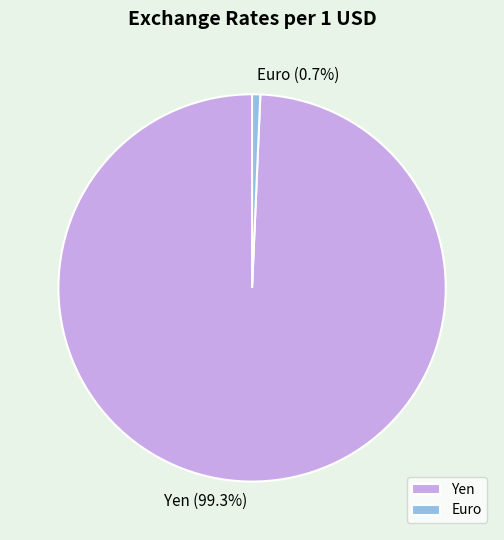

Which slice is the largest?

Yen